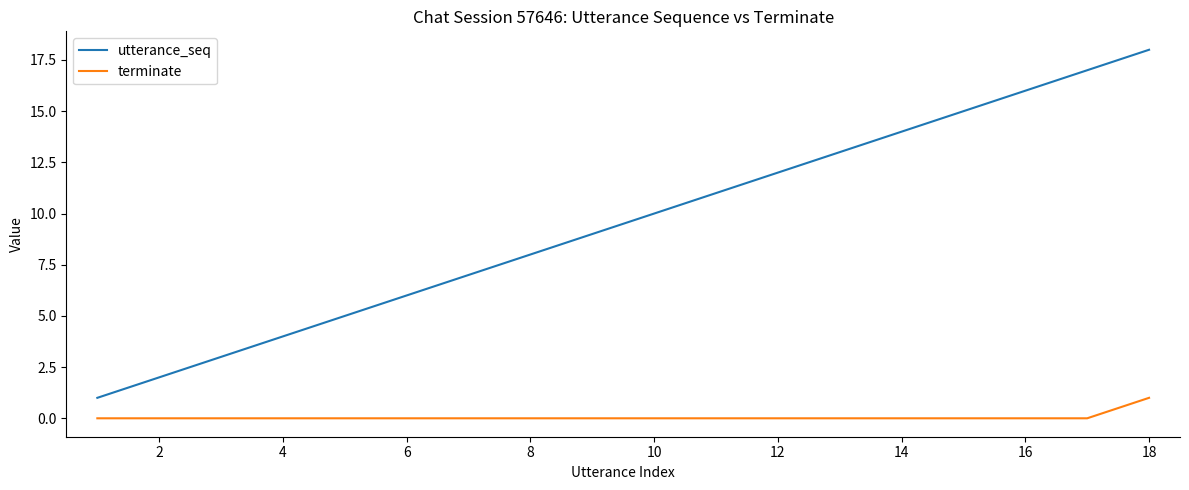

True or false: terminate and utterance_seq cross at least once.

False